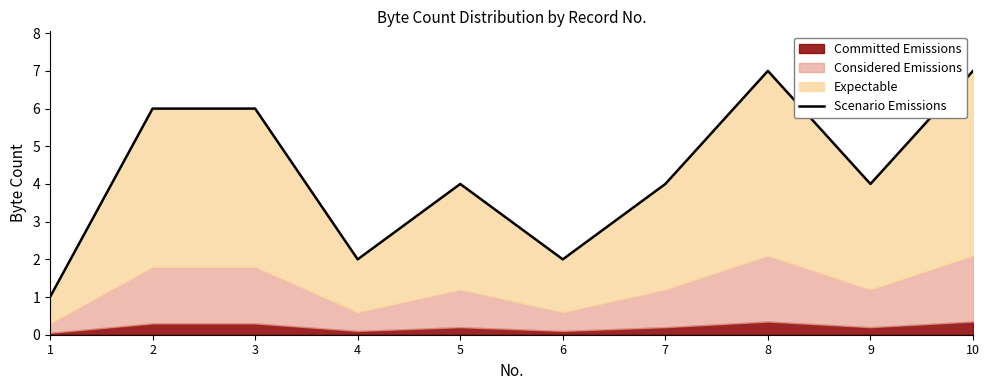

List the labels in order of value, largest first.

8, 10, 2, 3, 5, 7, 9, 4, 6, 1